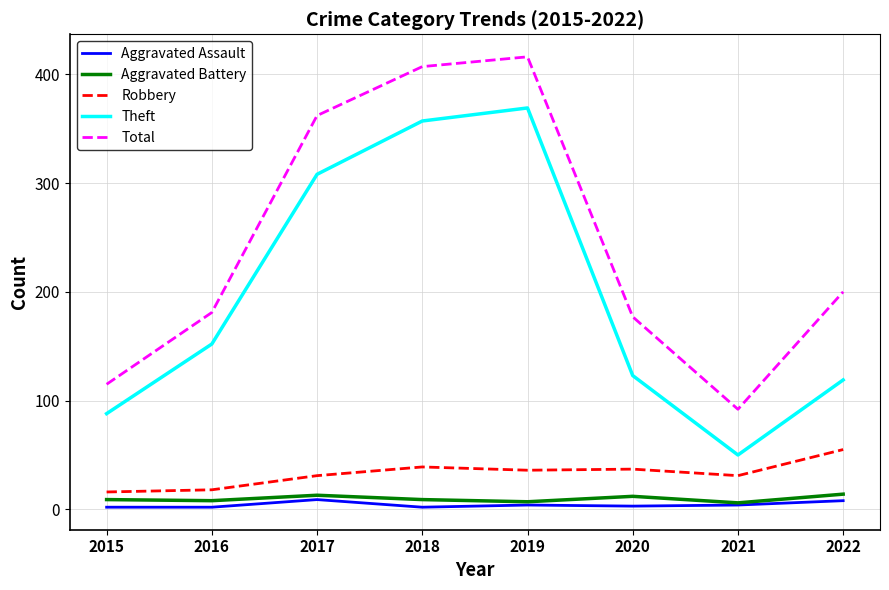

What is the difference between the Robbery values at 2015 and 2018?

23